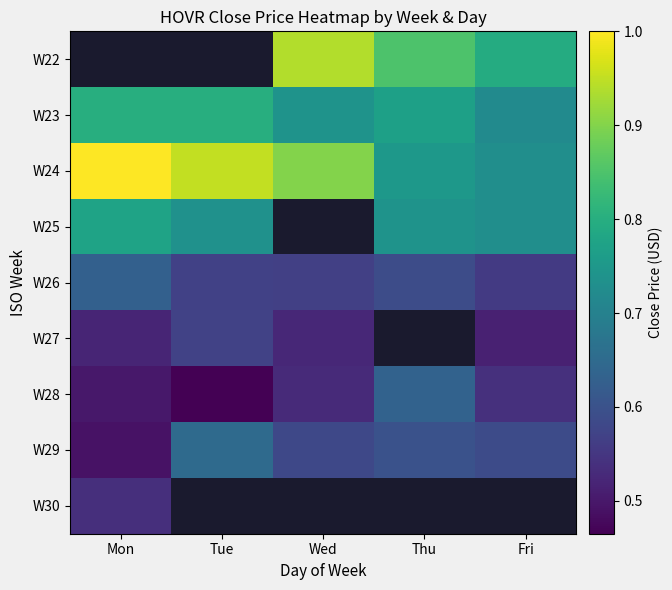

Which series has the largest total across all categories?

W24